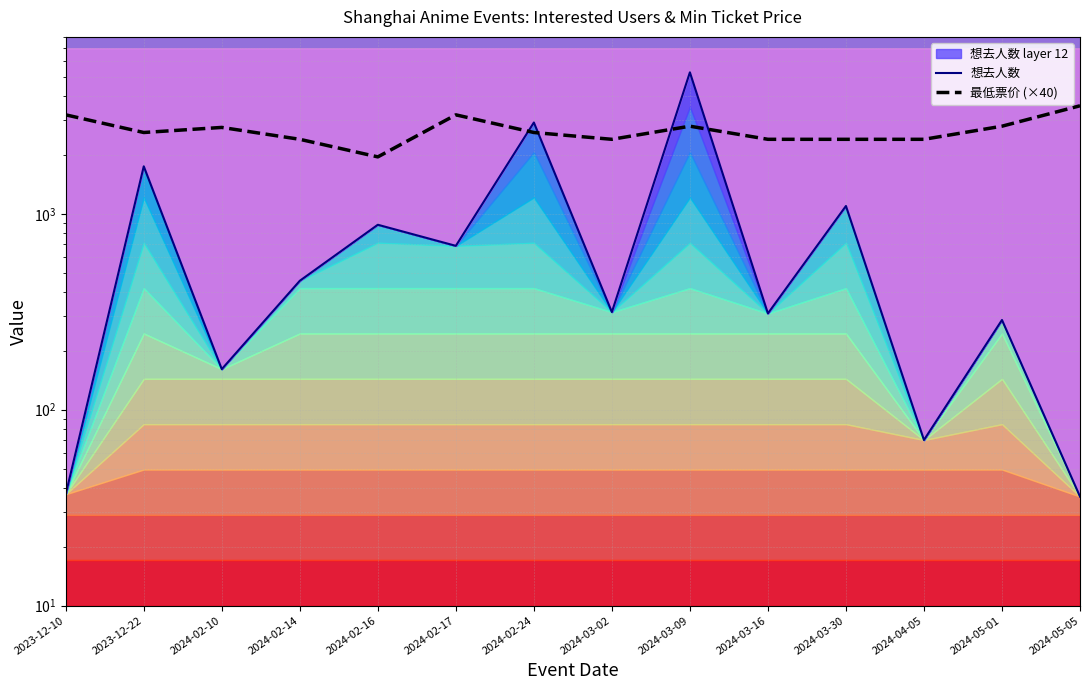

How many lines are shown in the chart?

2